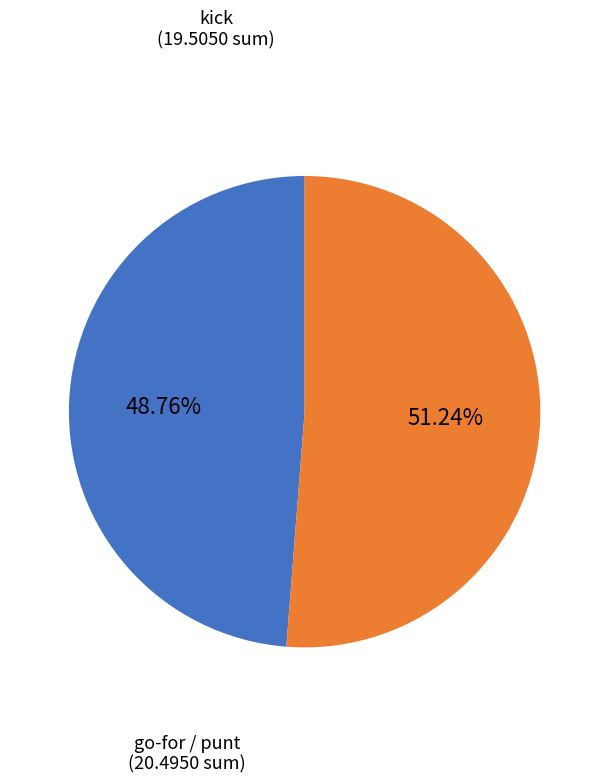

Between kick and go-for / punt, which is larger?

go-for / punt